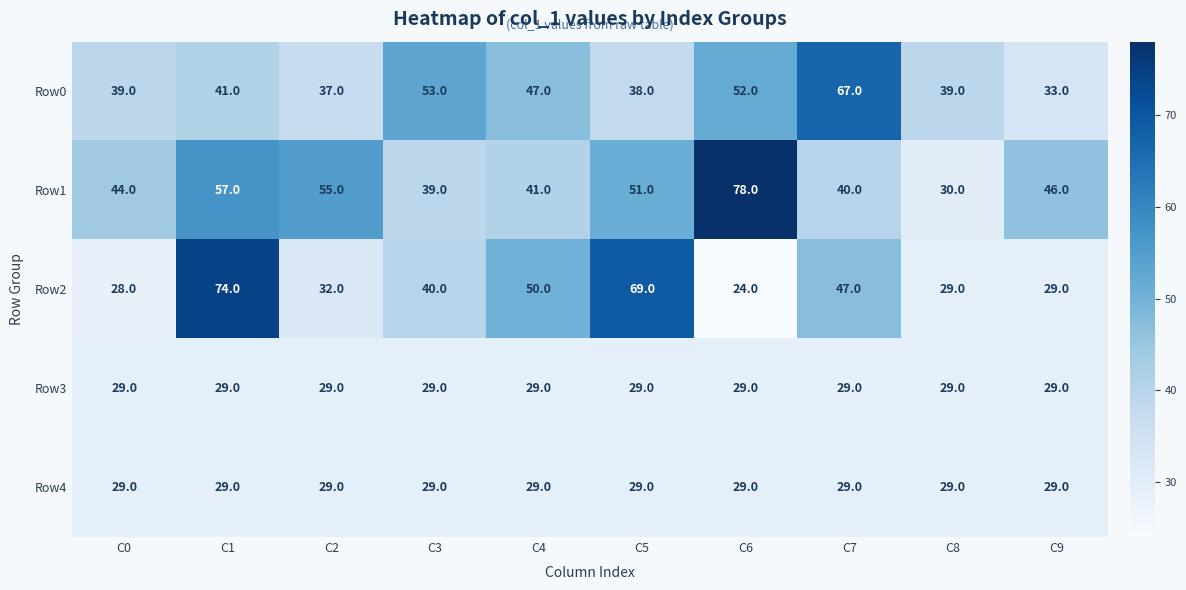

What is the sum of the Row2 values at C7 and C2?

79